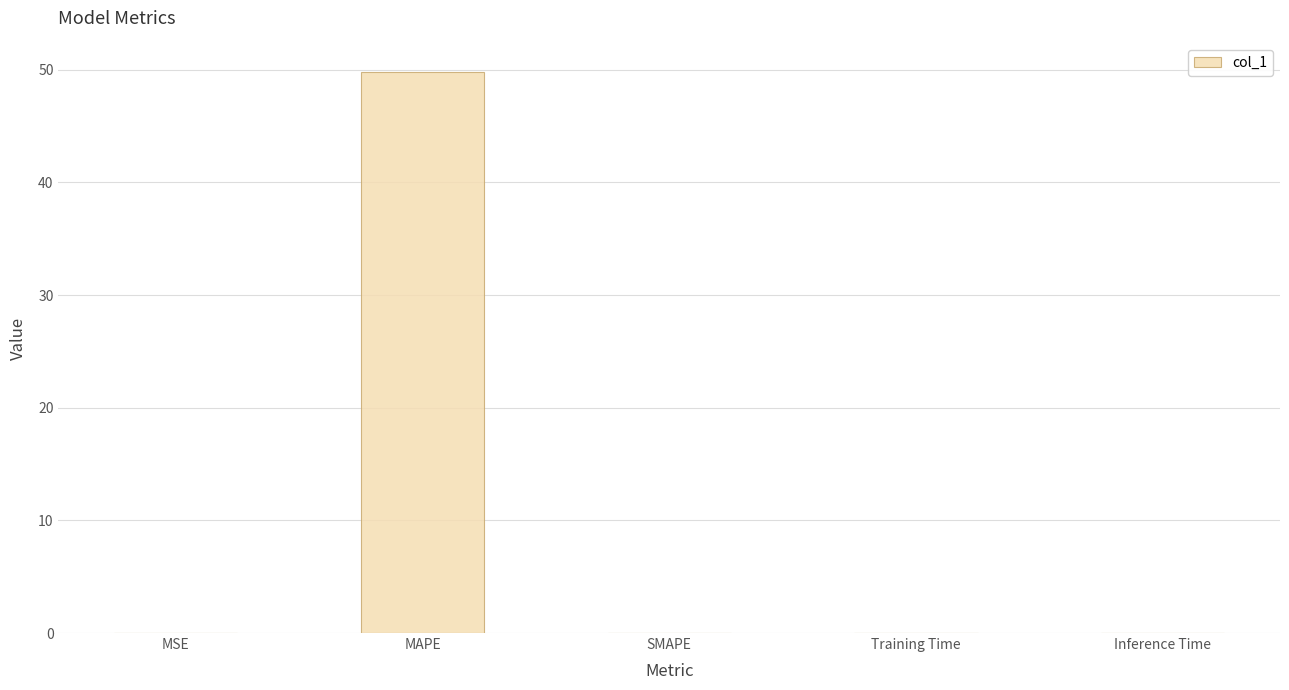

The chart shows a value of 0.0 at SMAPE. True or false?

True